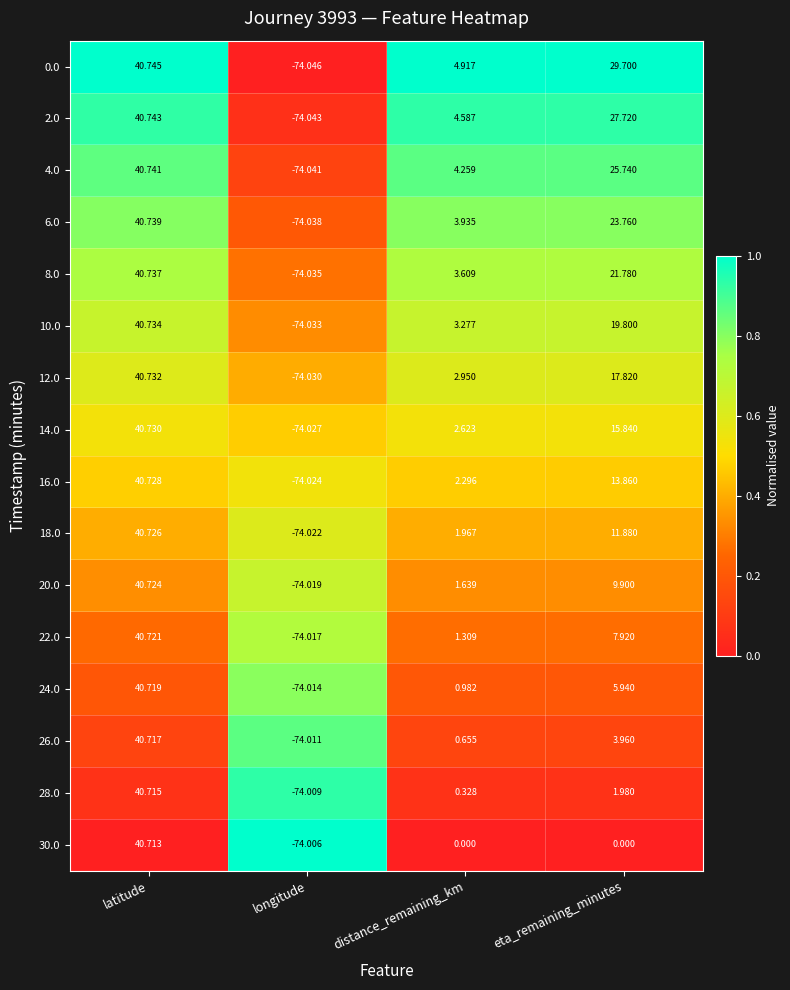

What is the difference between the highest and lowest values at eta_remaining_minutes?

29.7